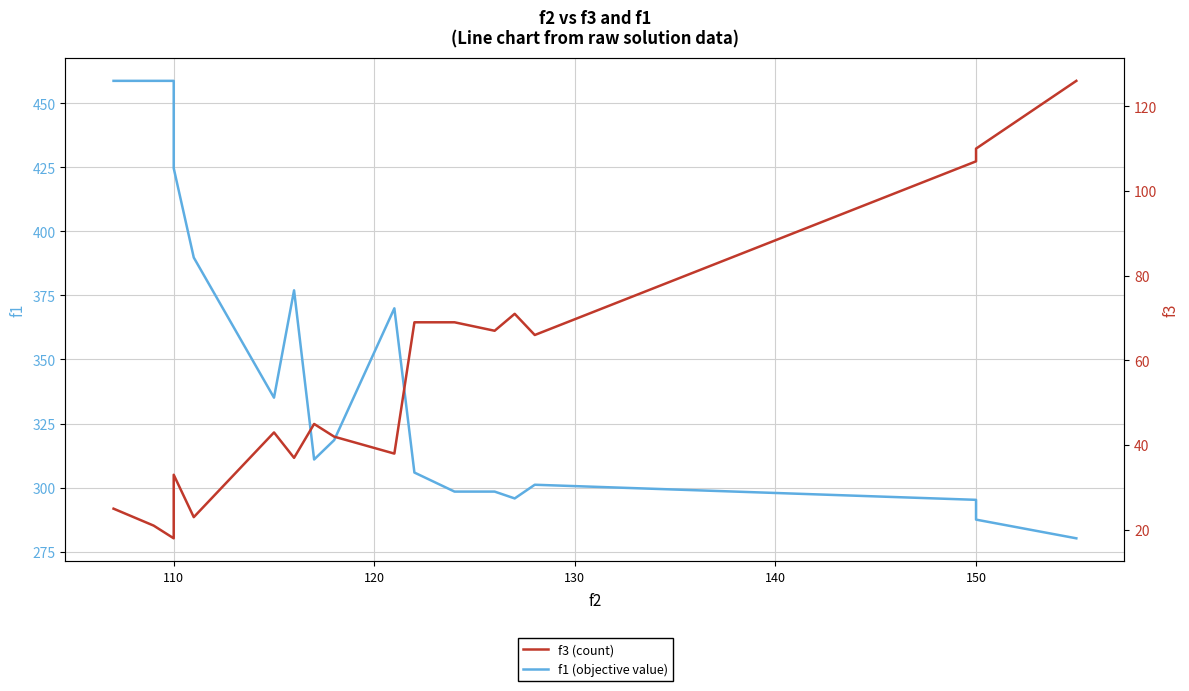

Reading left to right, transcribe all the data shown in this chart.

f1 (objective value): 458.8	458.8	458.8	424.7	389.8	335.1	377.0	310.9	318.5	370.0	305.9	298.4	298.4	295.7	301.1	295.2	287.5	280.2
f3 (count): 25.0	21.0	18.0	33.0	23.0	43.0	37.0	45.0	42.0	38.0	69.0	69.0	67.0	71.0	66.0	107.0	110.0	126.0